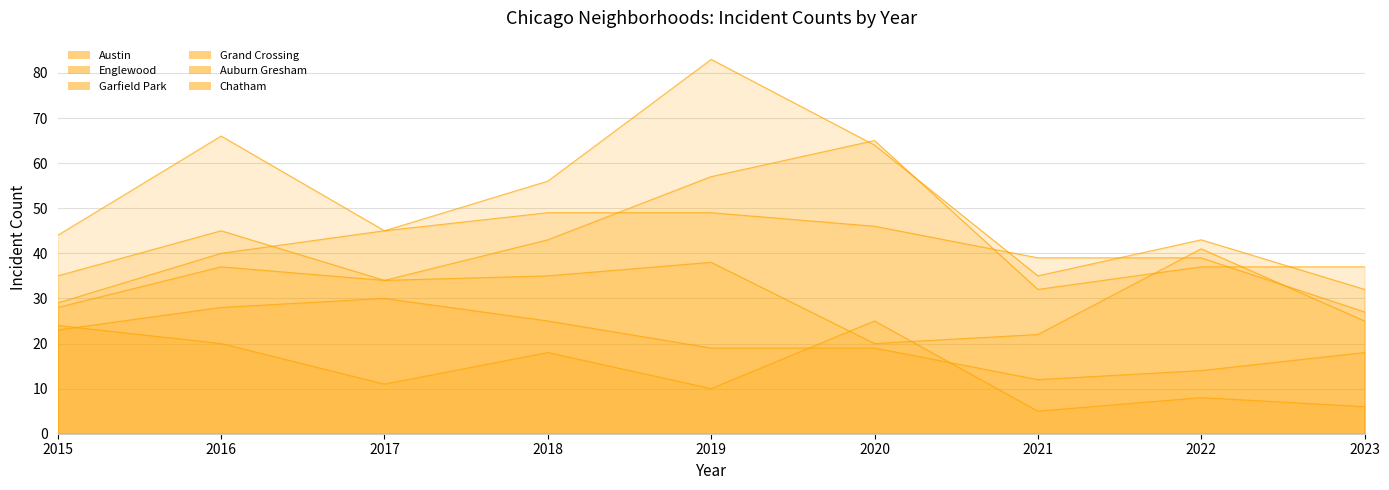

The Chatham series shows 45 at 2018. True or false?

False